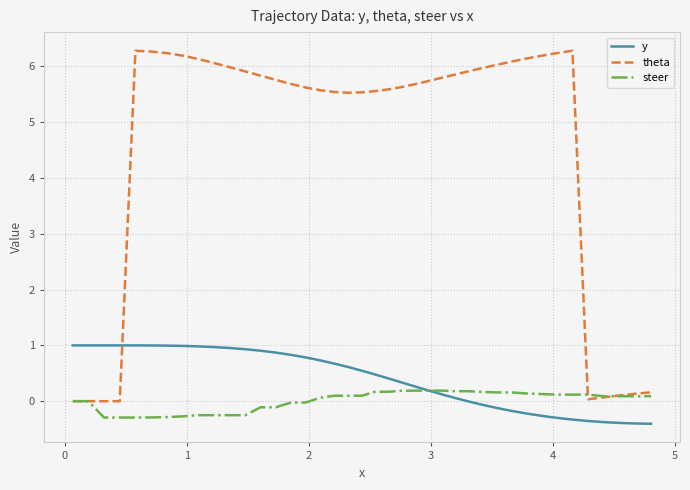

What is the maximum value shown in the chart?

6.3